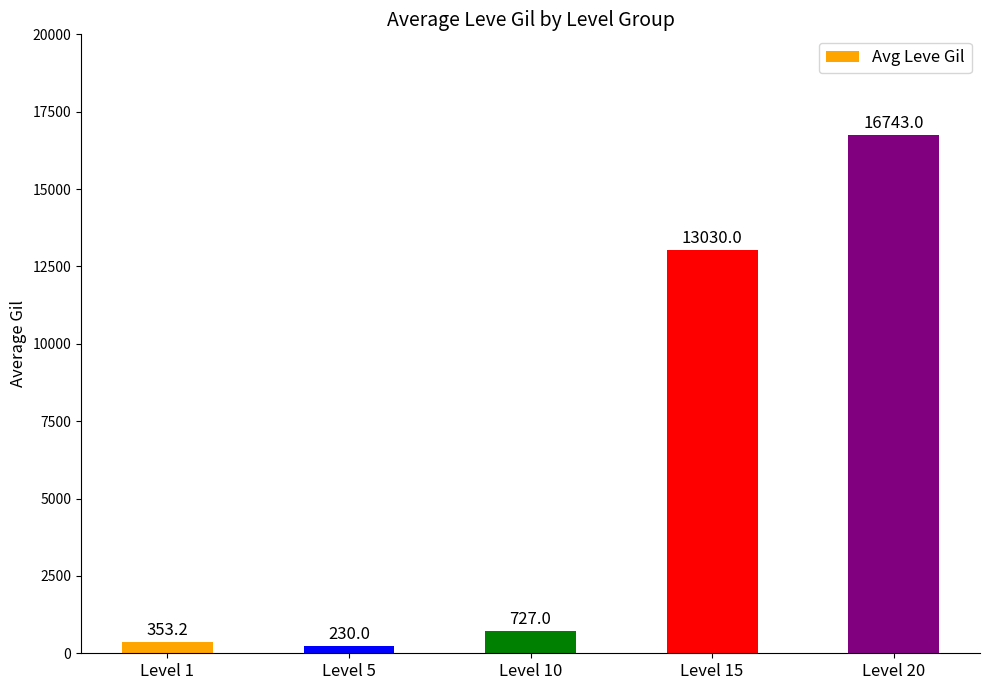

How many data points does each series have?

5